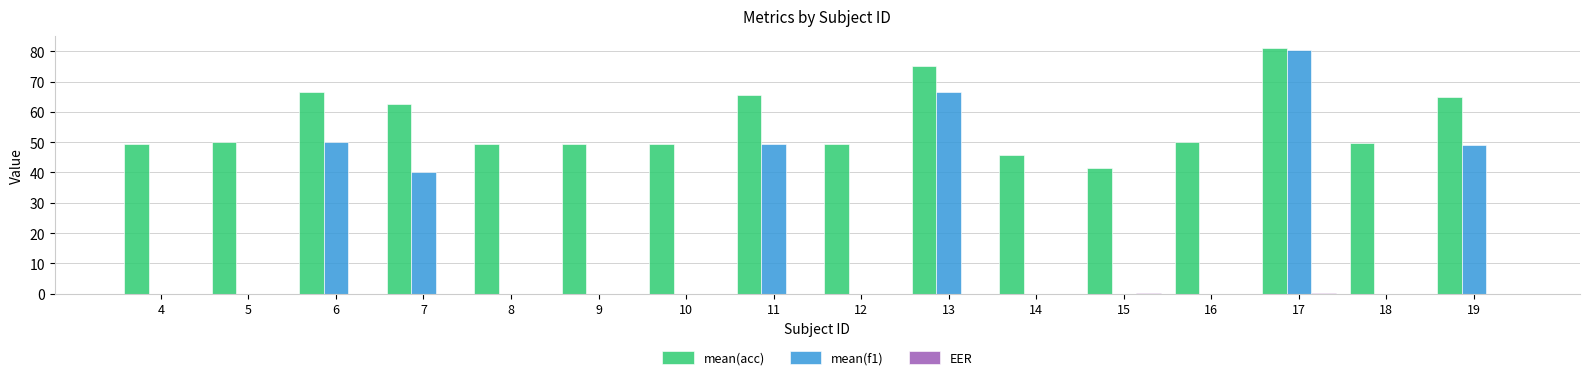

At which category is the sum across all series the highest?

17